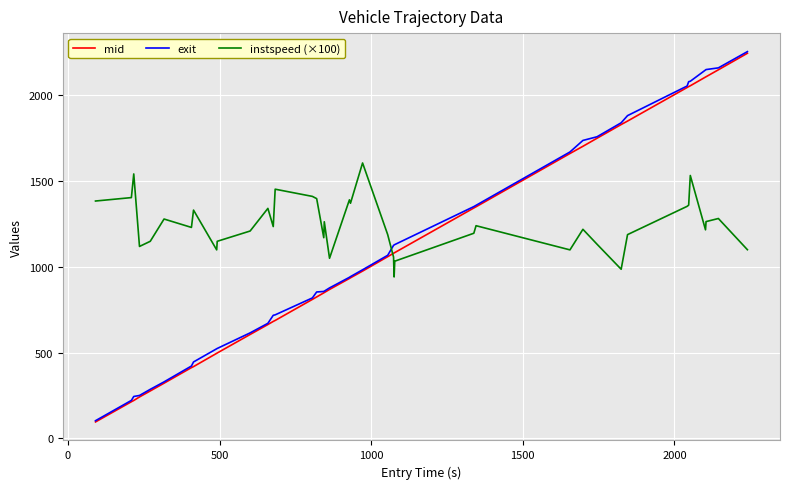

What is the smallest value displayed?

95.2